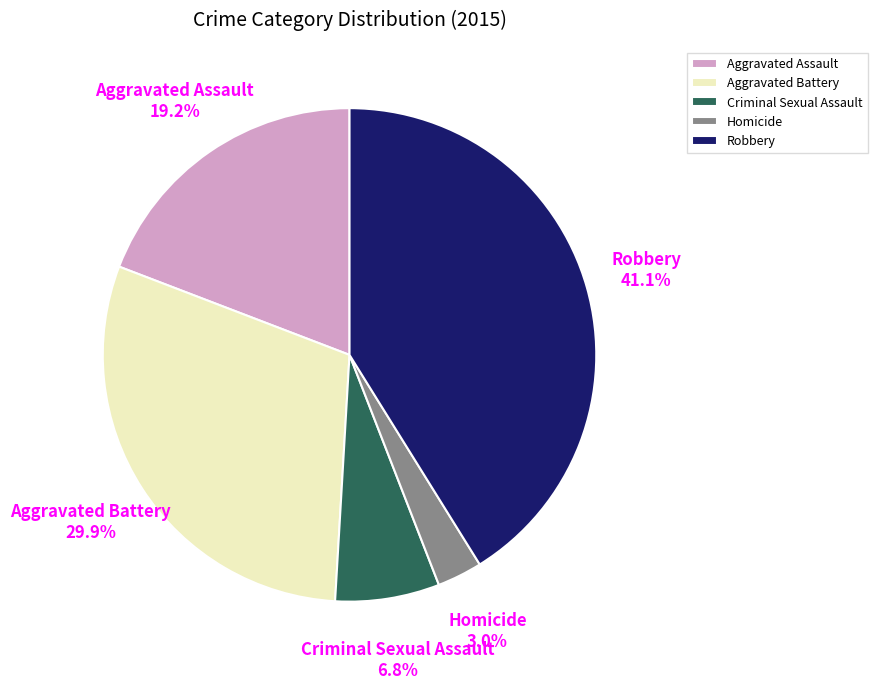

To the nearest percent, what is the difference between the largest and smallest slice percentages?

38%